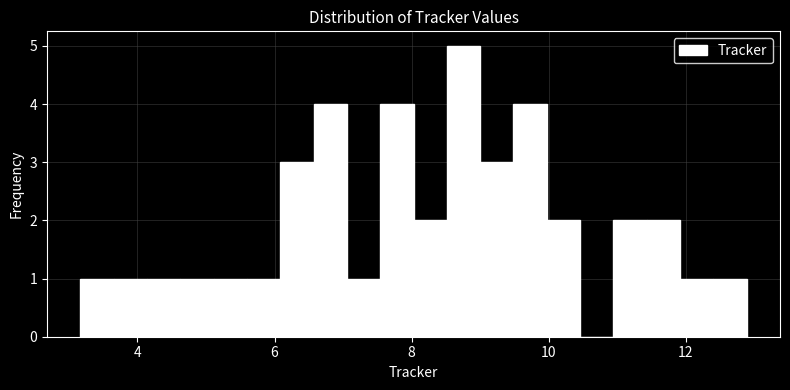

Around what value on the x-axis is the tallest bar? Give the approximate position of its centre, as read against the axis.

8.8